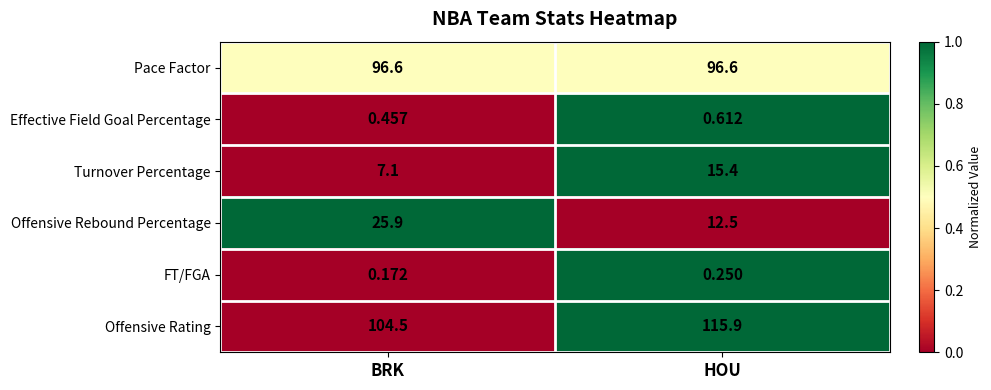

Which series has the widest spread of values?

Offensive Rebound Percentage